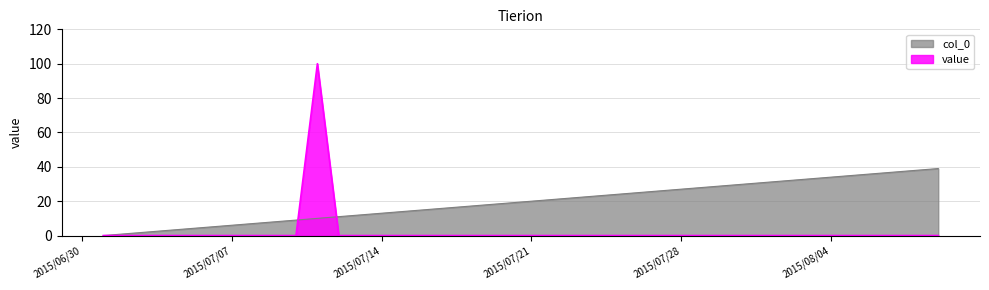

Reading right to left, what are all the values shown in this chart?

col_0: 39	38	37	36	35	34	33	32	31	30	29	28	27	26	25	24	23	22	21	20	19	18	17	16	15	14	13	12	11	10	9	8	7	6	5	4	3	2	1	0
value: 0	0	0	0	0	0	0	0	0	0	0	0	0	0	0	0	0	0	0	0	0	0	0	0	0	0	0	0	0	100	0	0	0	0	0	0	0	0	0	0